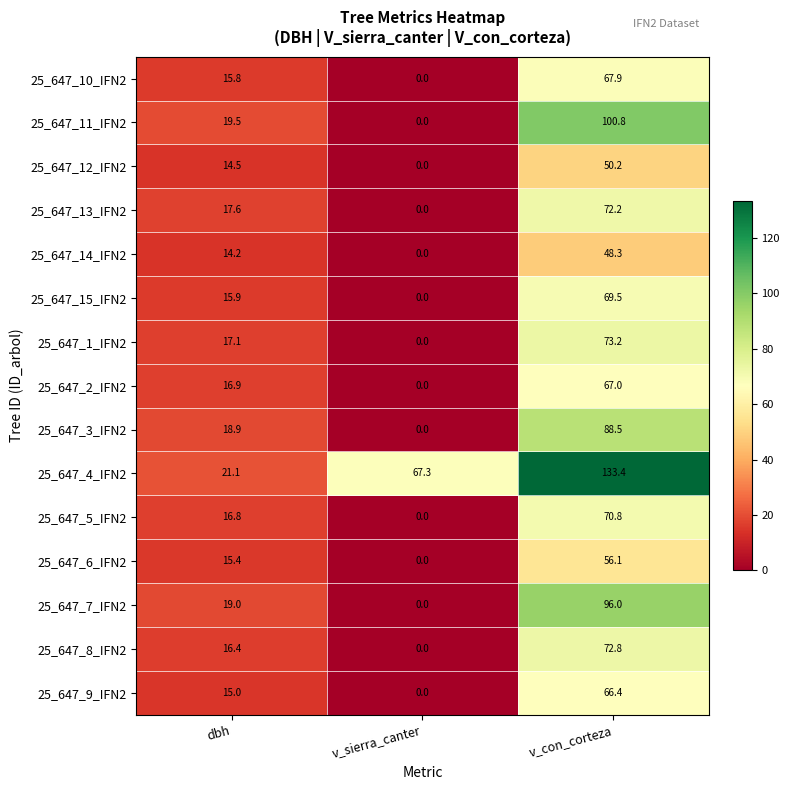

At dbh, list the series in order from smallest to largest.

25_647_14_IFN2, 25_647_12_IFN2, 25_647_9_IFN2, 25_647_6_IFN2, 25_647_10_IFN2, 25_647_15_IFN2, 25_647_8_IFN2, 25_647_5_IFN2, 25_647_2_IFN2, 25_647_1_IFN2, 25_647_13_IFN2, 25_647_3_IFN2, 25_647_7_IFN2, 25_647_11_IFN2, 25_647_4_IFN2